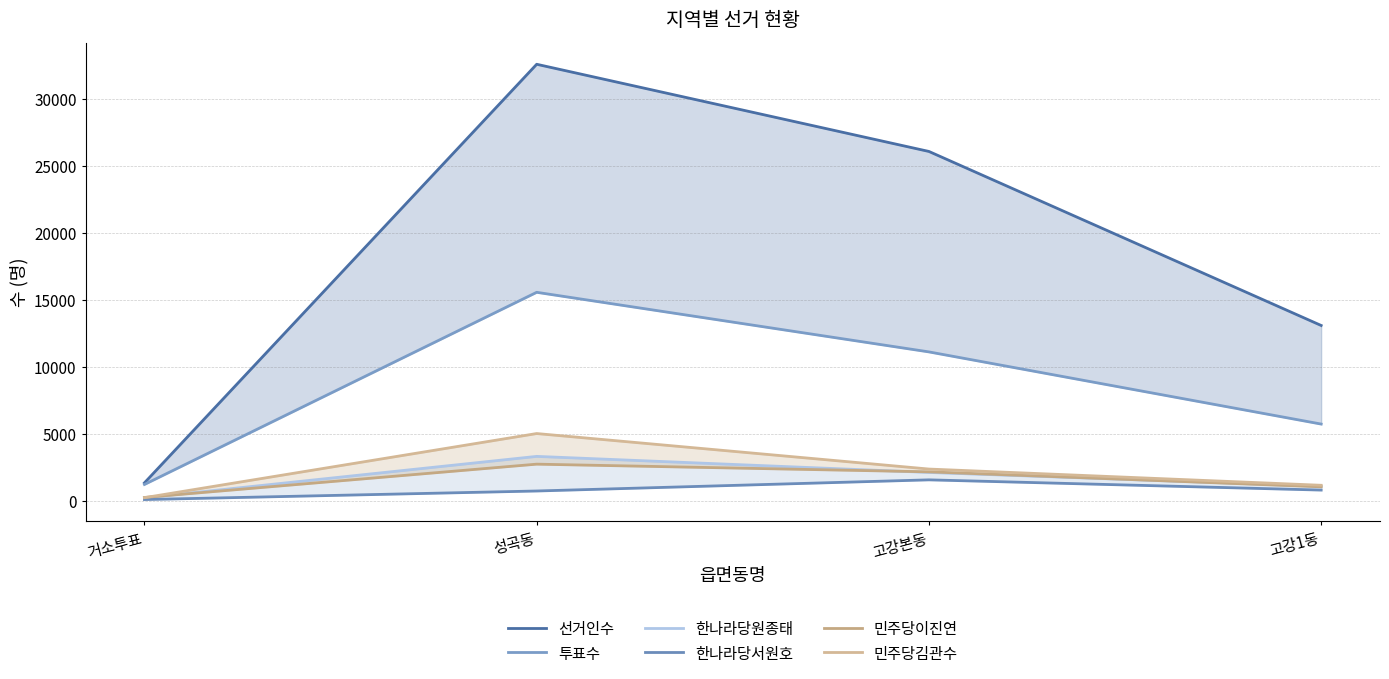

What is the label of the 2nd point from the right?

고강본동